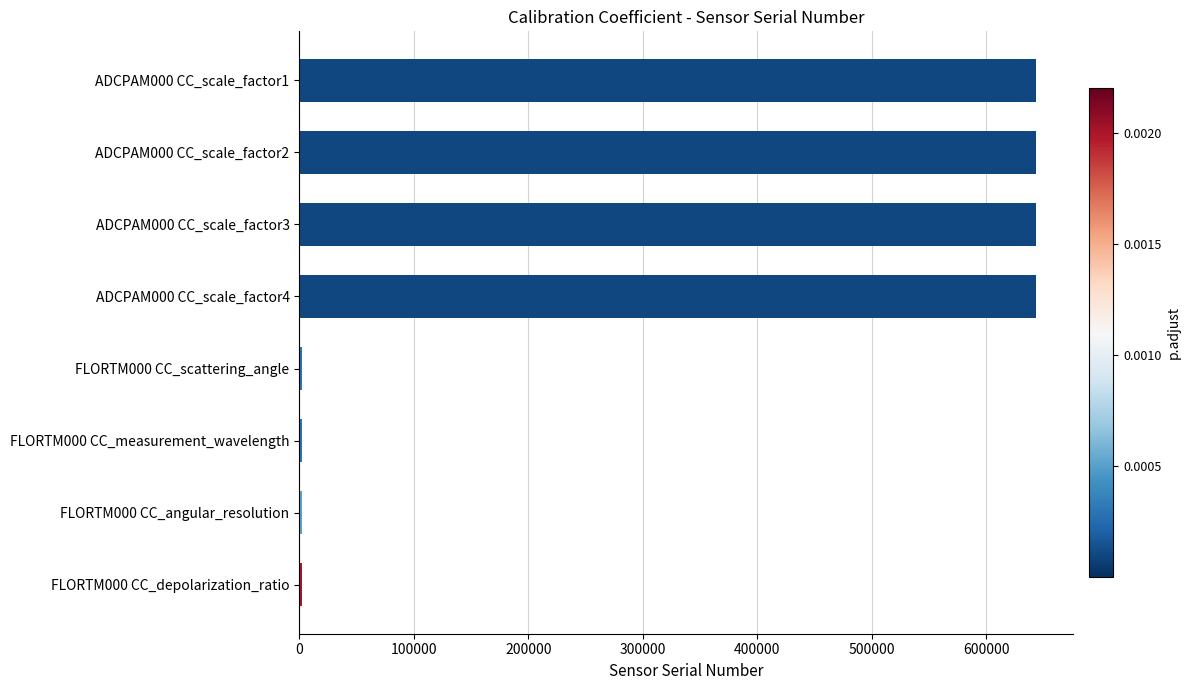

Reading bottom to top, what are all the values shown in this chart?

2809	2809	2809	2809	643111	643111	643111	643111